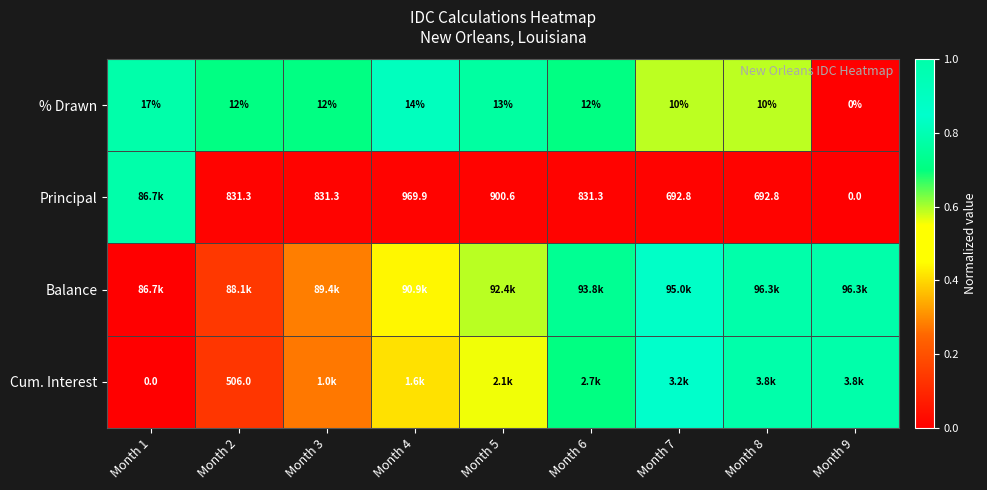

List the labels in order of Principal value, smallest first.

Month 9, Month 7, Month 8, Month 2, Month 3, Month 6, Month 5, Month 4, Month 1